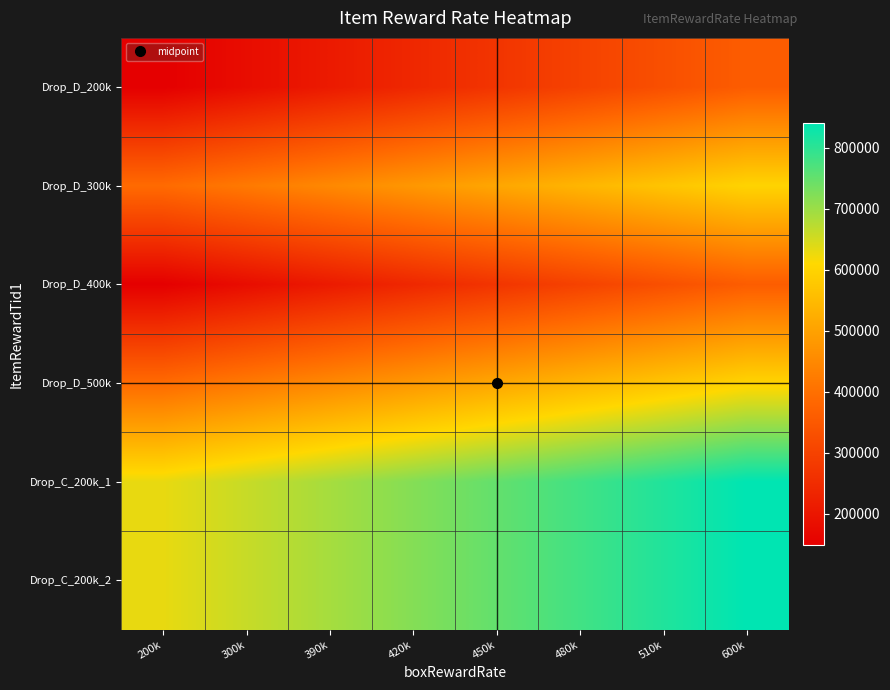

How many distinct data groups are displayed?

6